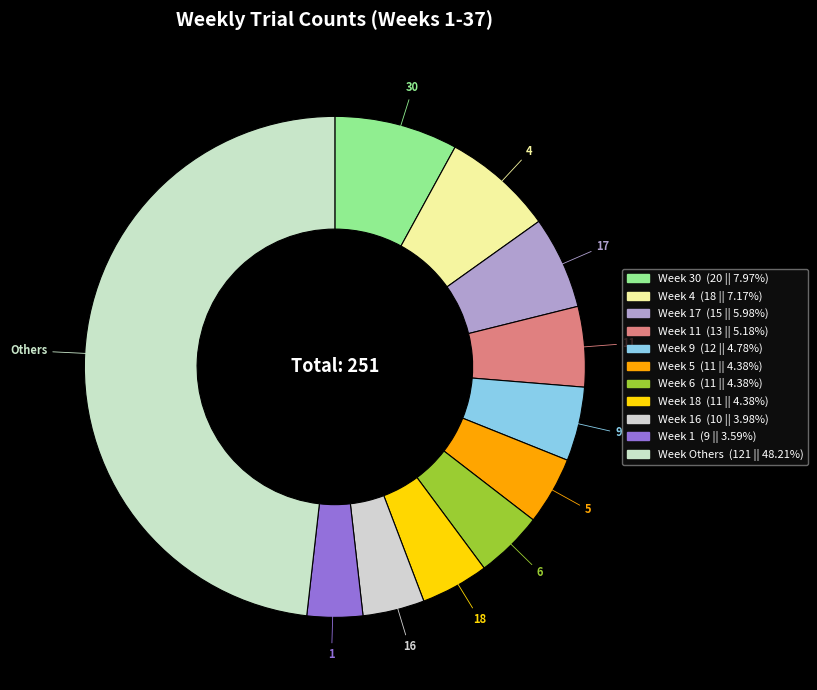

Count the number of slices in the pie.

11